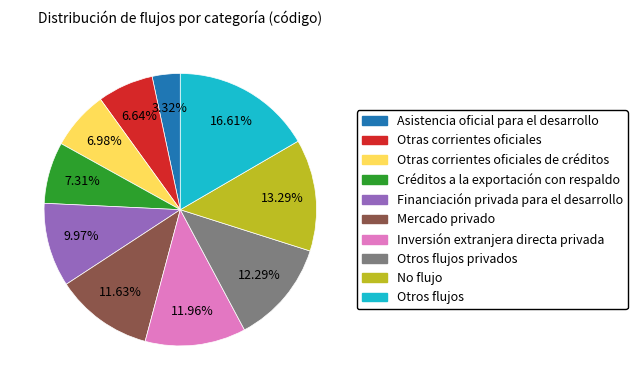

Is there a majority slice in this chart?

No